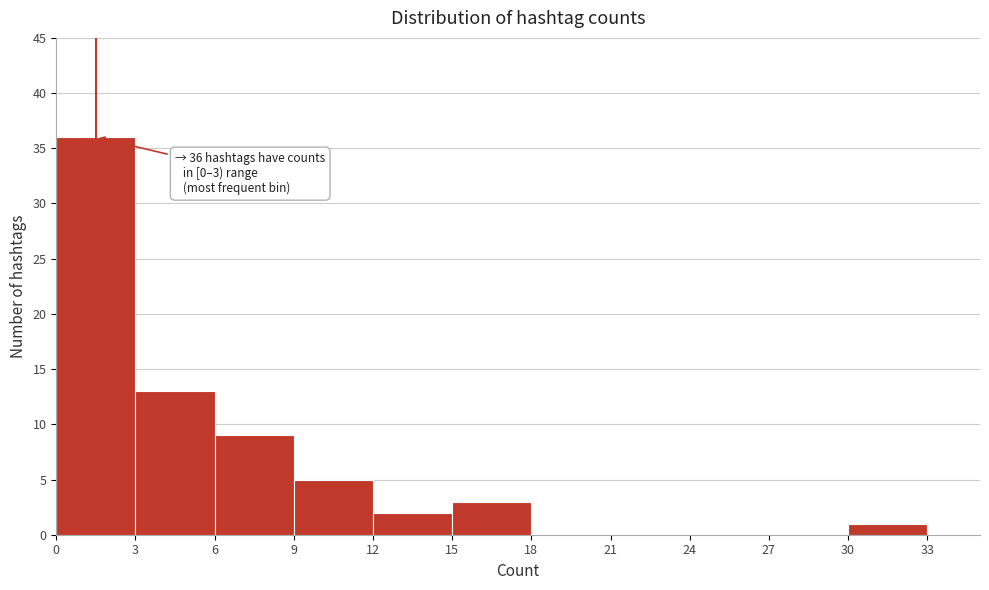

Which range on the x-axis has the tallest bar?

0 to 3